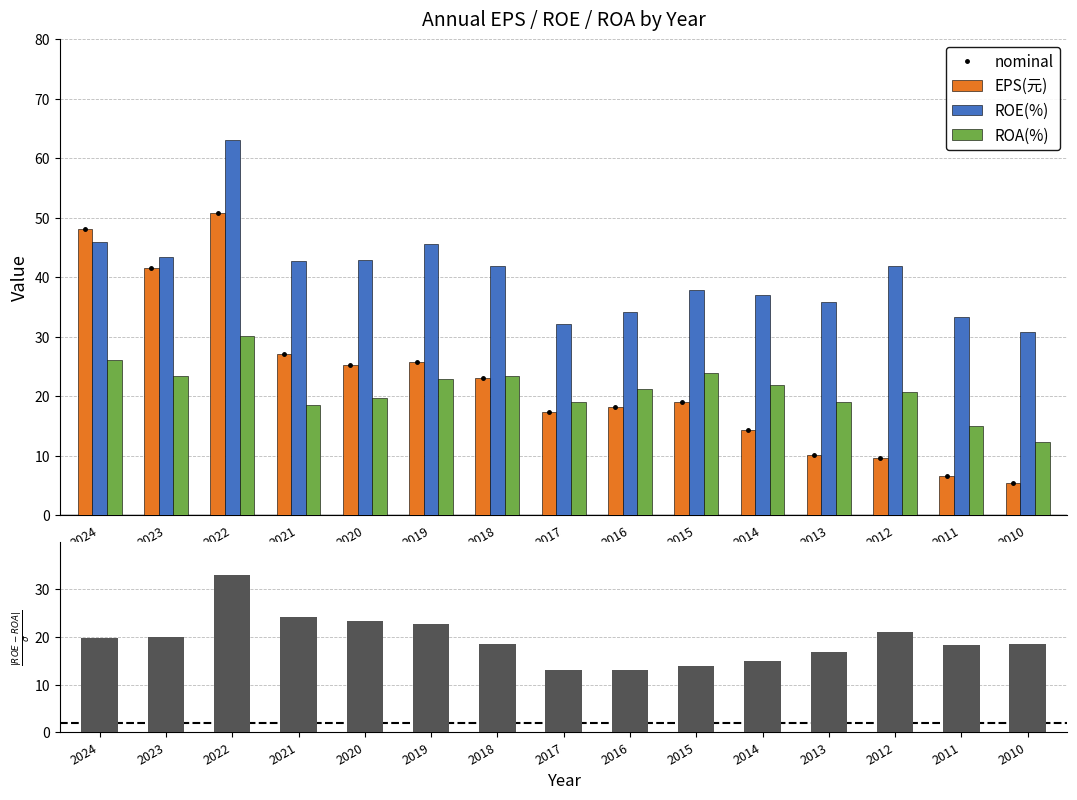

Is the value of nominal at 2020 greater than the value of |ROE - ROA| at 2024?

Yes